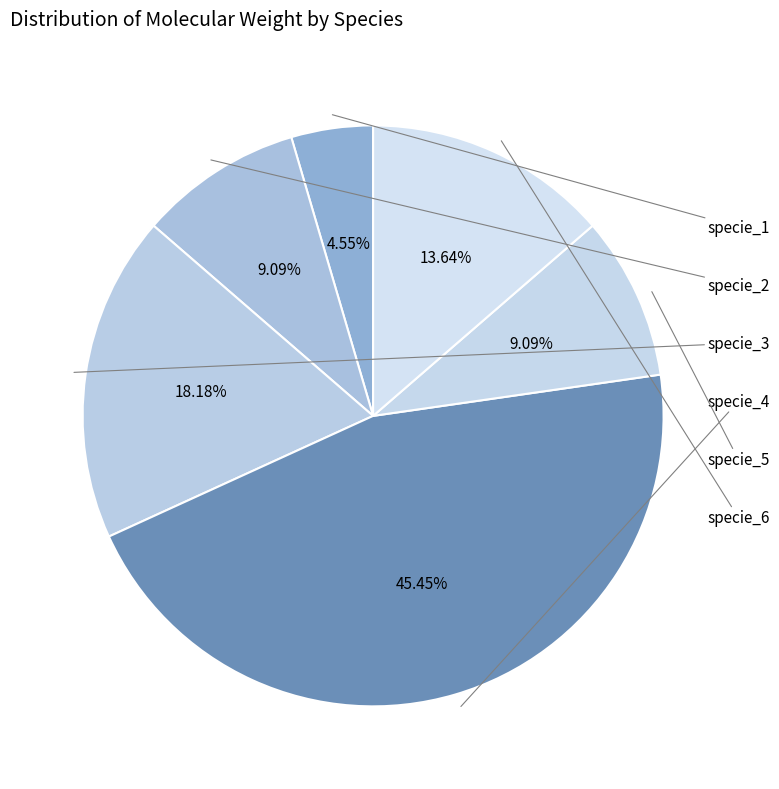

Does any single category account for the majority?

No